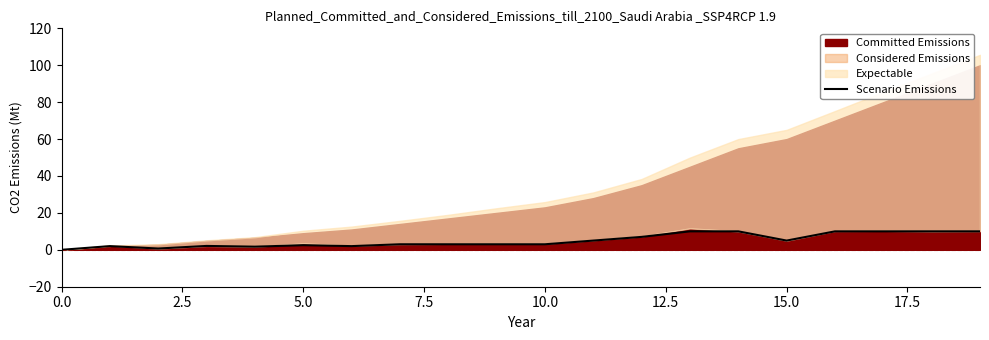

How many data points does each series have?

20